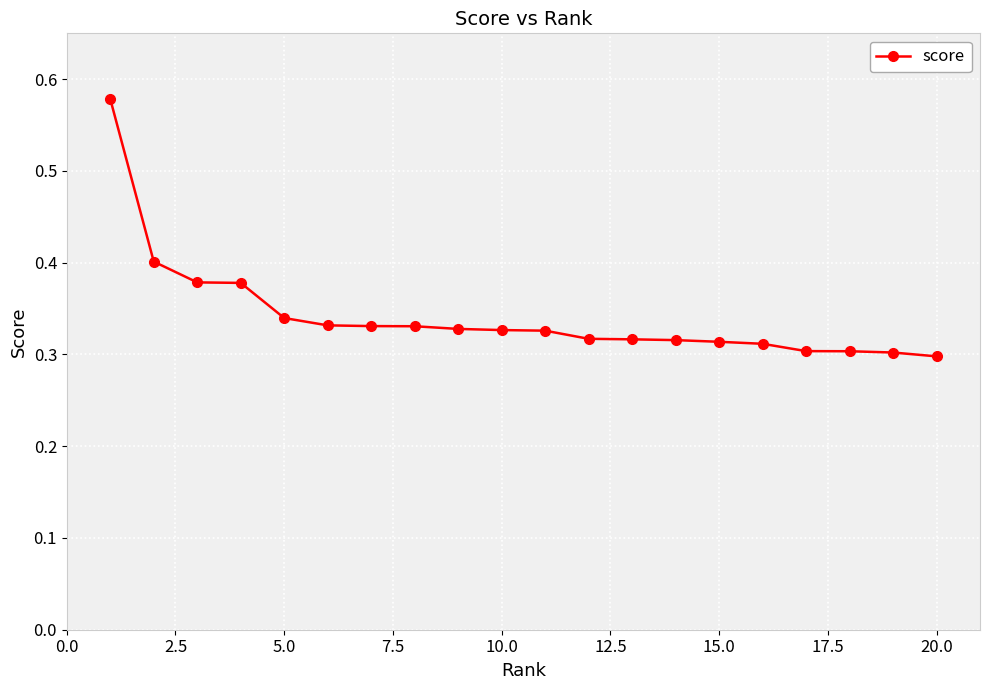

How many data points does each series have?

20